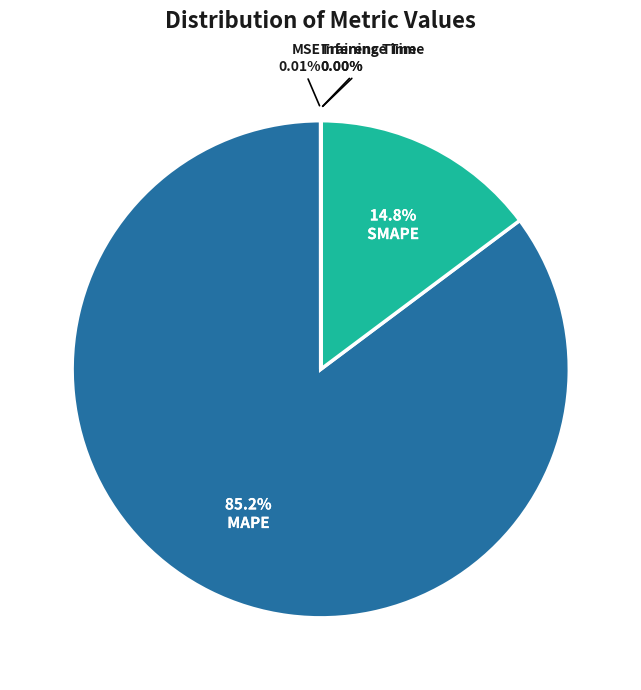

Does any single category account for the majority?

Yes